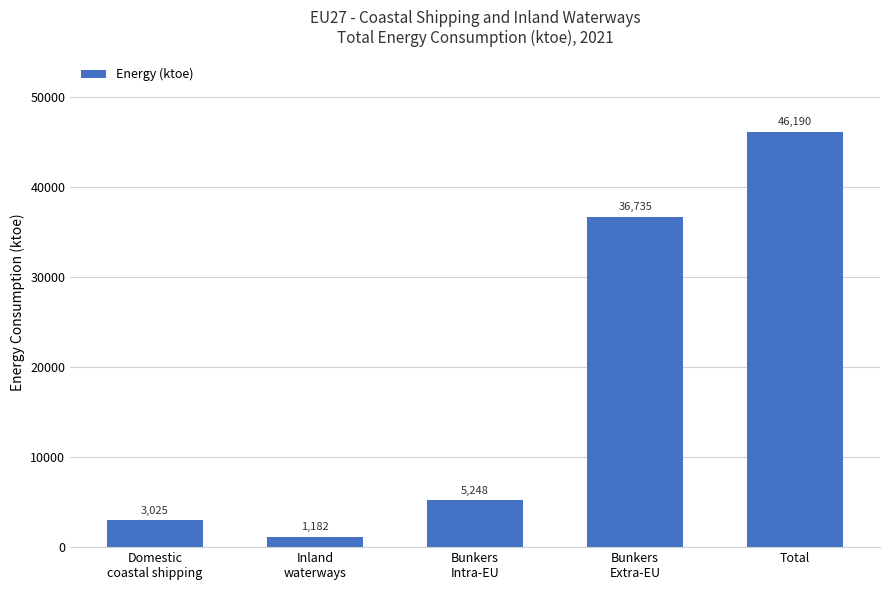

What value does the data have at Total?

46189.8